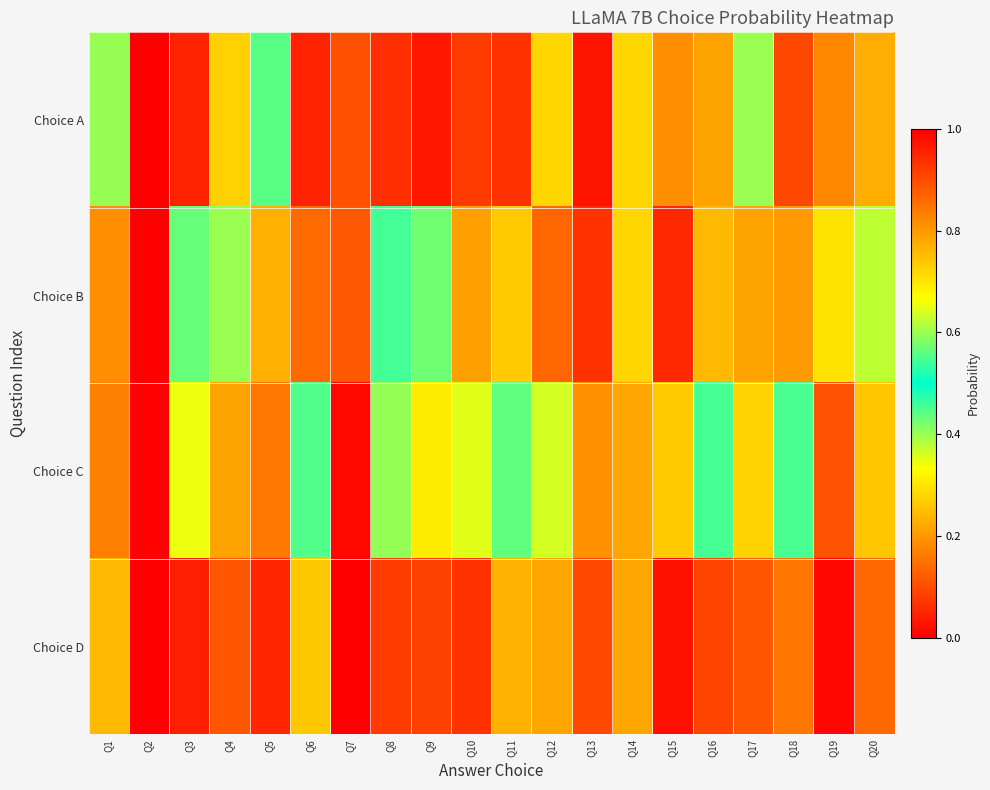

Rank the series by their average value, from highest to lowest.

Choice C, Choice B, Choice A, Choice D